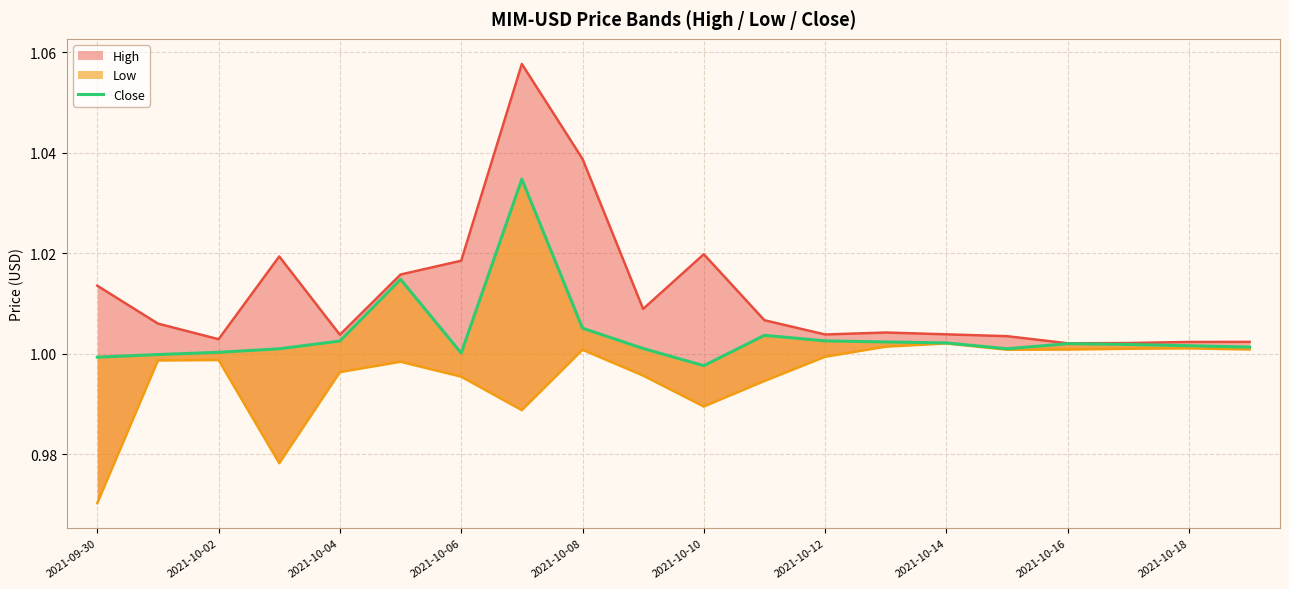

What is the value of the High_line point at the 15th from the left?

1.0